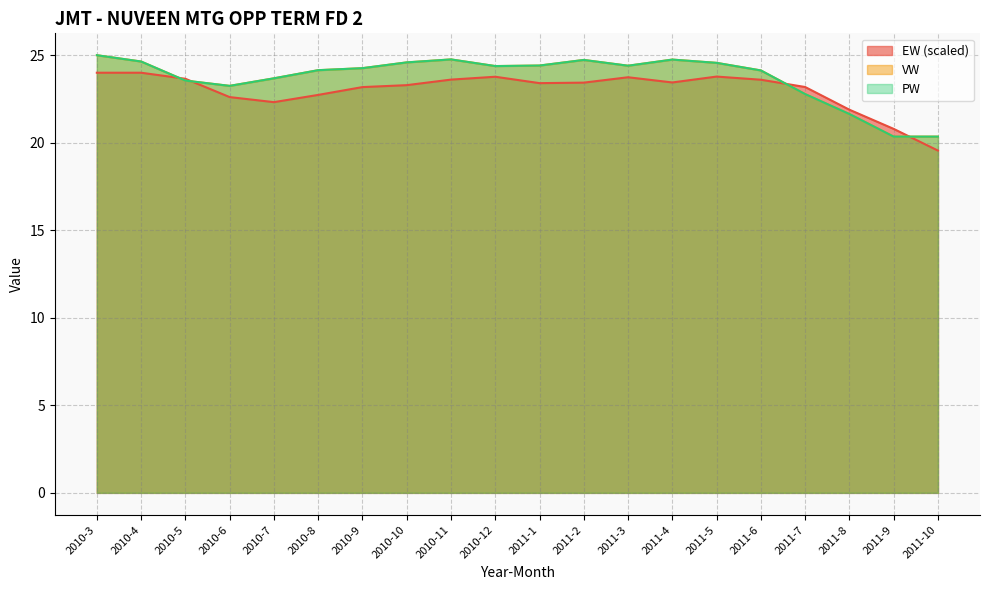

What is the approximate value of VW at 2011-9?

20.4